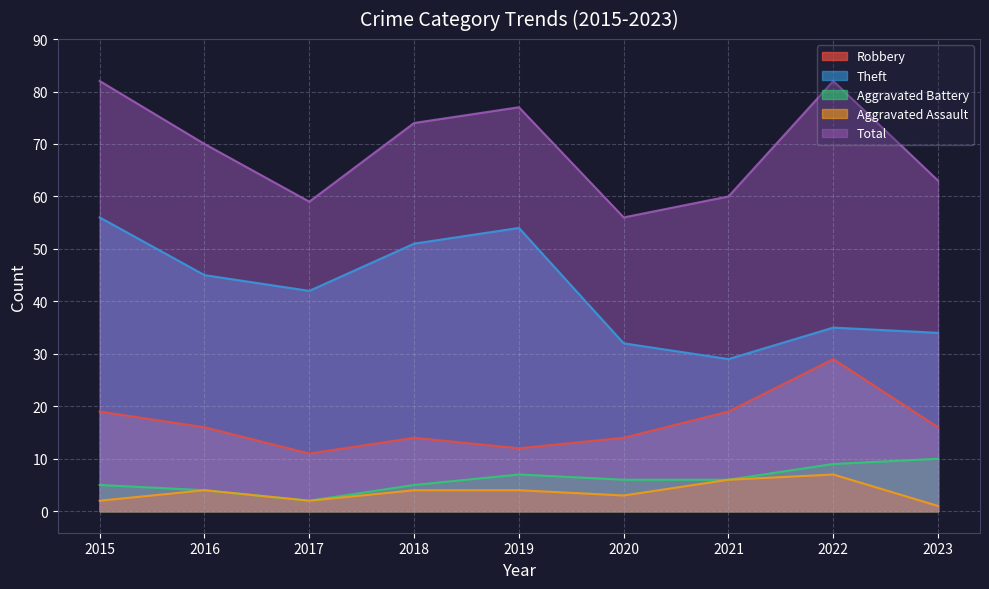

True or false: Theft has a value of 56 at 2023.

False